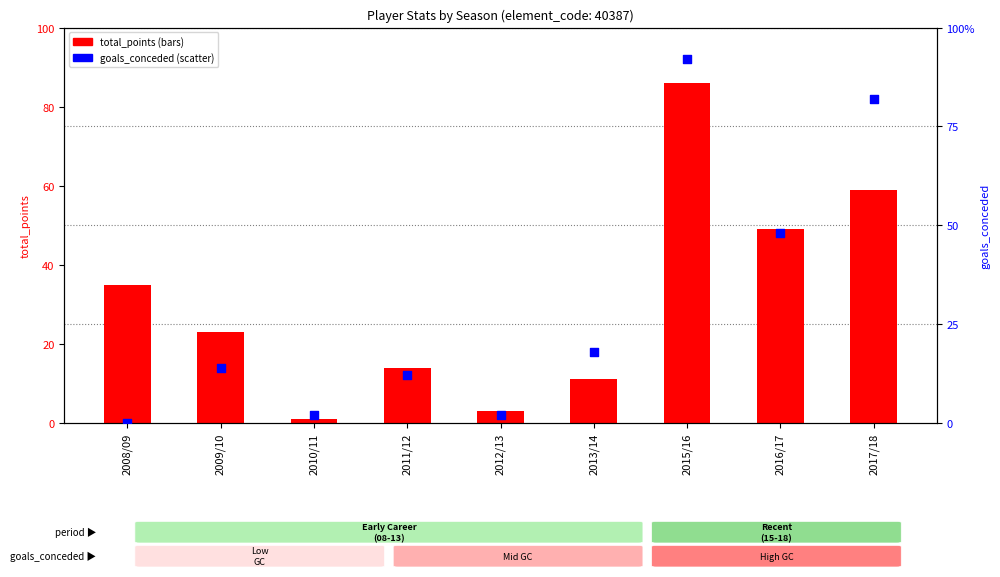

What are all the series names shown in the legend?

total_points, goals_conceded